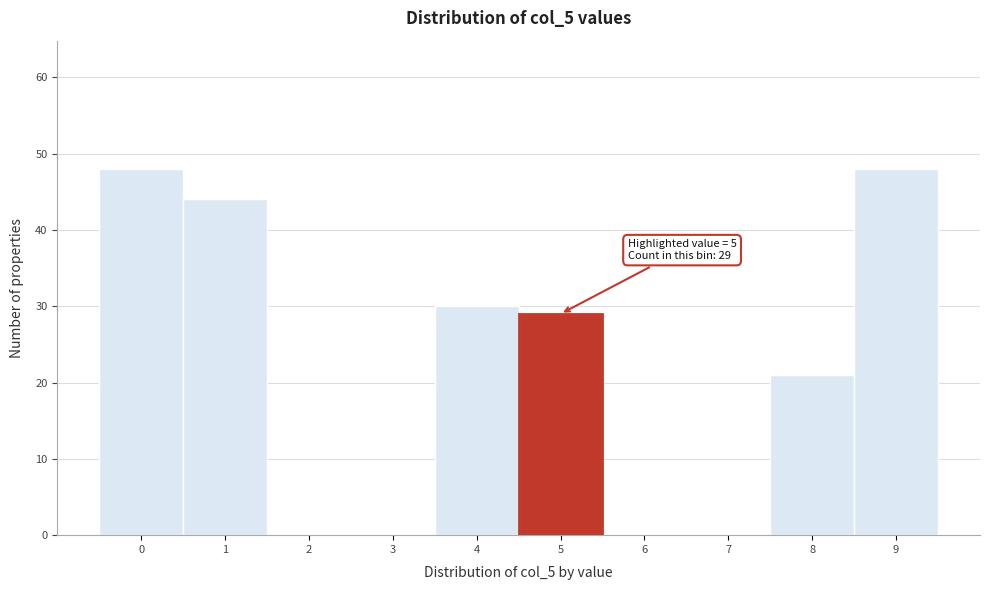

Reading right to left, list all the values displayed in this chart.

9=48	8=21	7=0	6=0	5=29	4=30	3=0	2=0	1=44	0=48